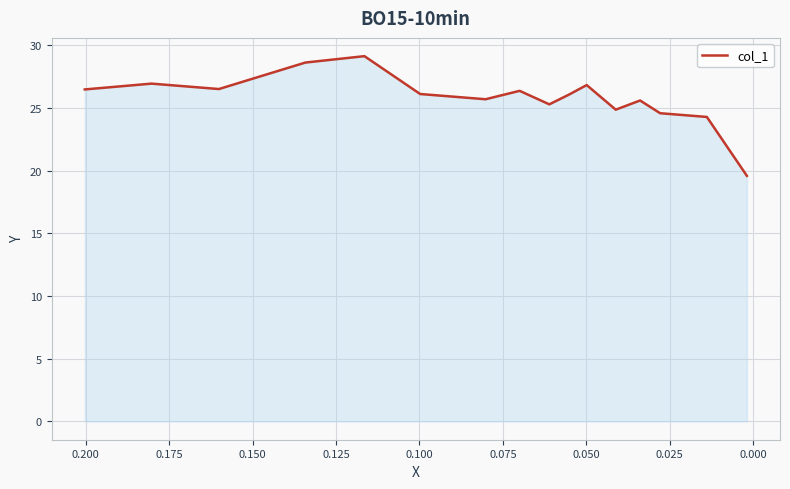

Reading left to right, extract all data points from this chart.

26.5	26.9	26.5	28.6	29.1	26.1	25.7	26.3	25.3	26.0	26.8	24.8	25.6	24.6	24.3	19.6